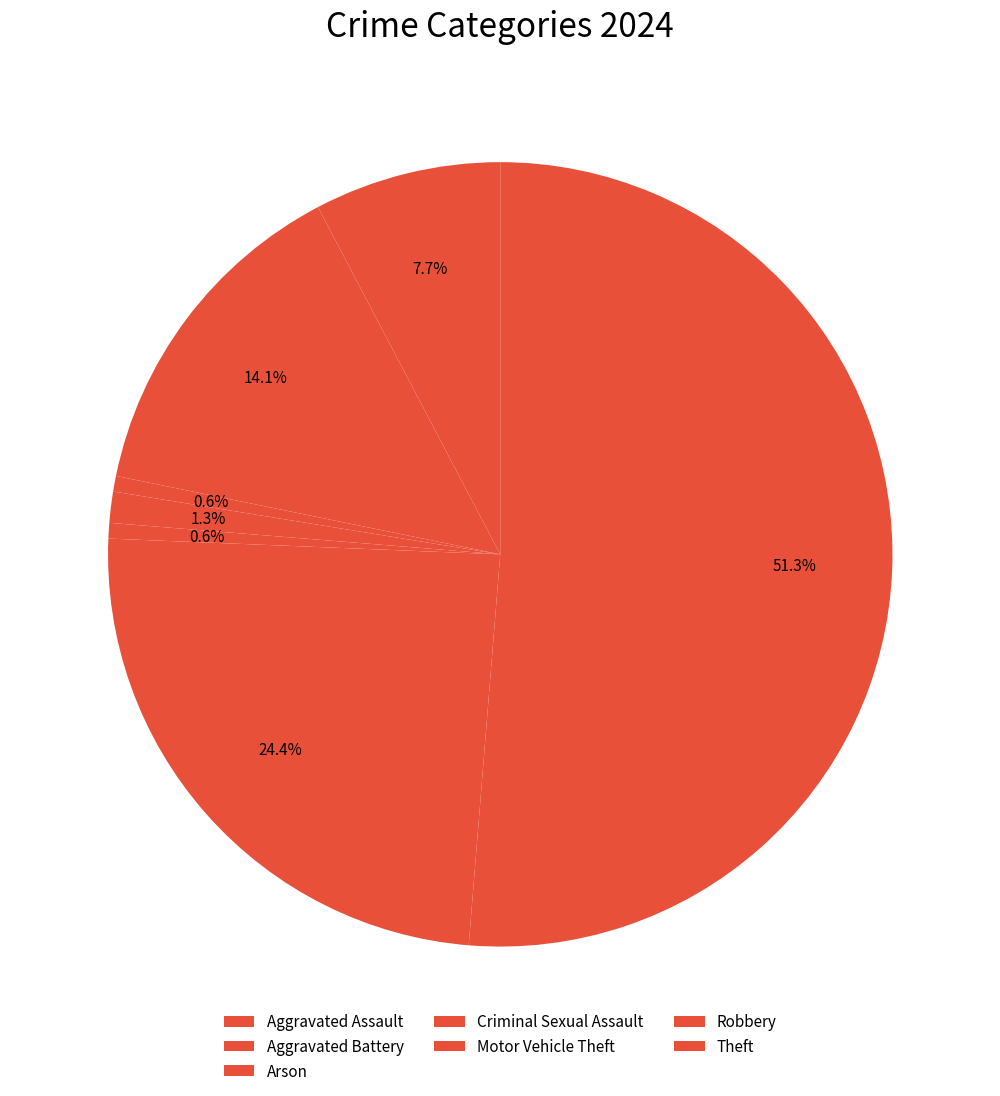

What is the smallest slice in the pie chart?

Arson